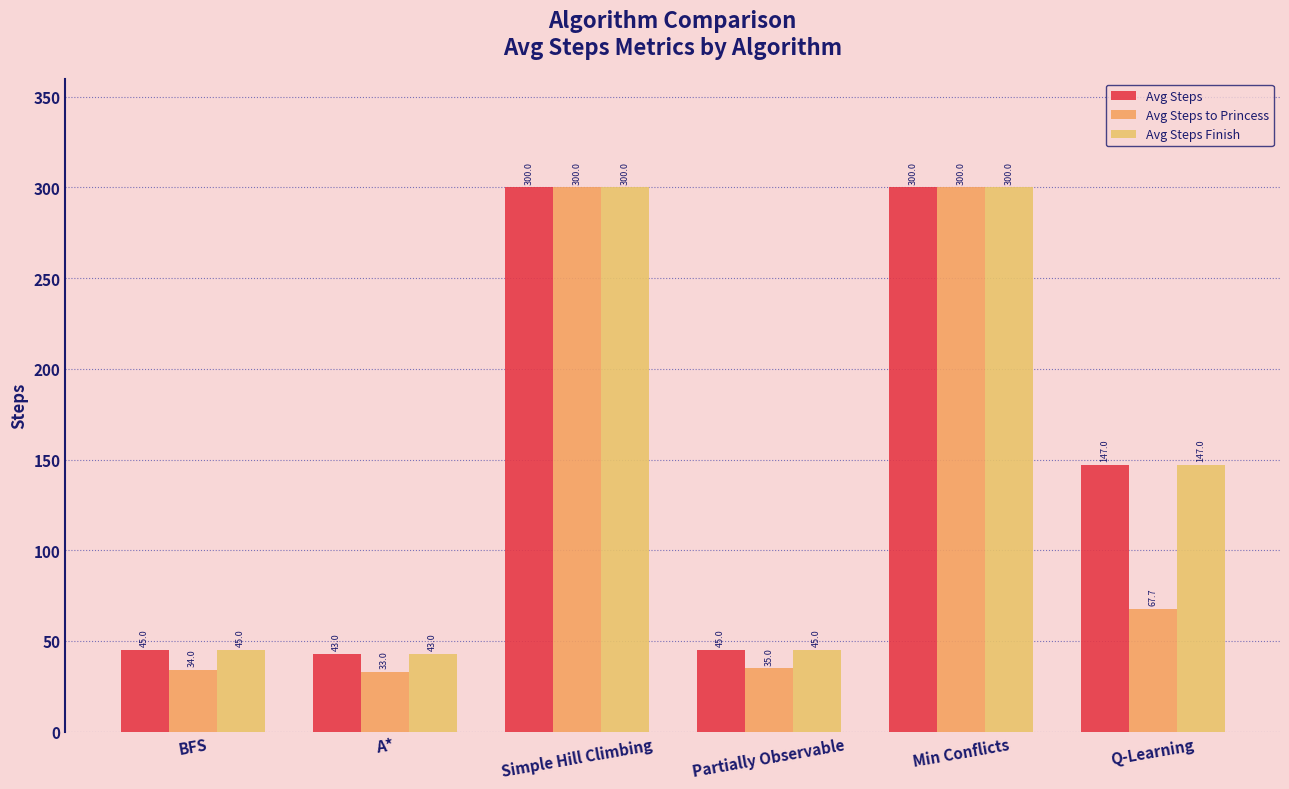

What are all the series names shown in the legend?

Avg Steps, Avg Steps to Princess, Avg Steps Finish